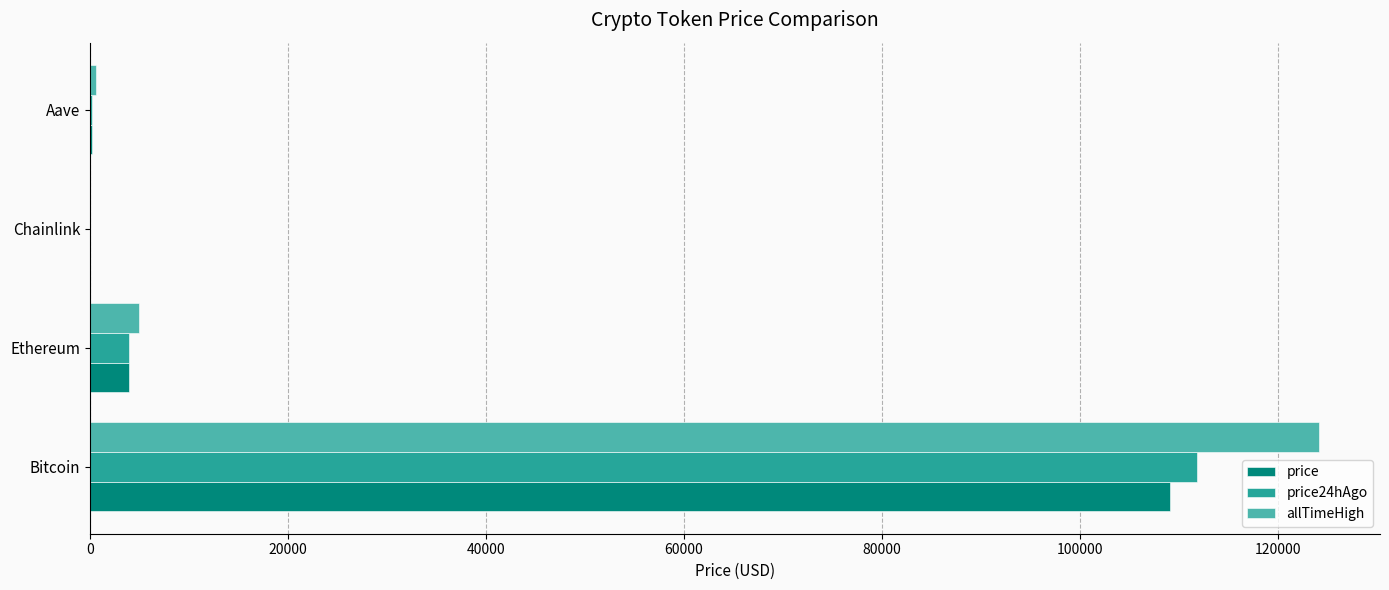

What is the highest value of the allTimeHigh series?

124128.0